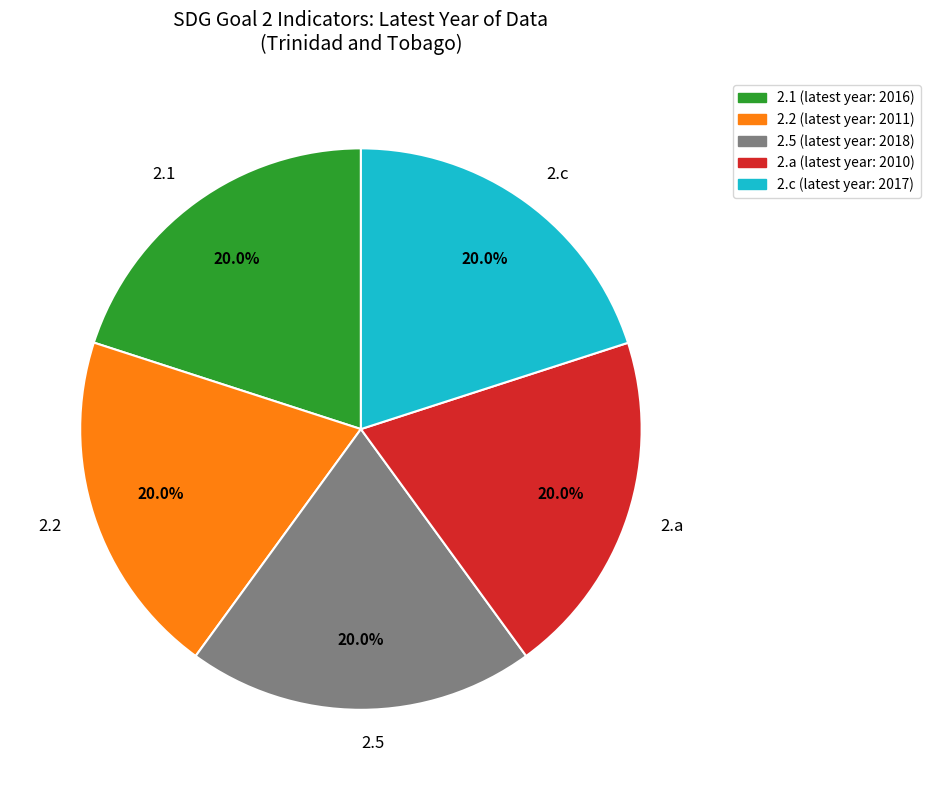

True or false: 2.2 accounts for 20% of the total.

True